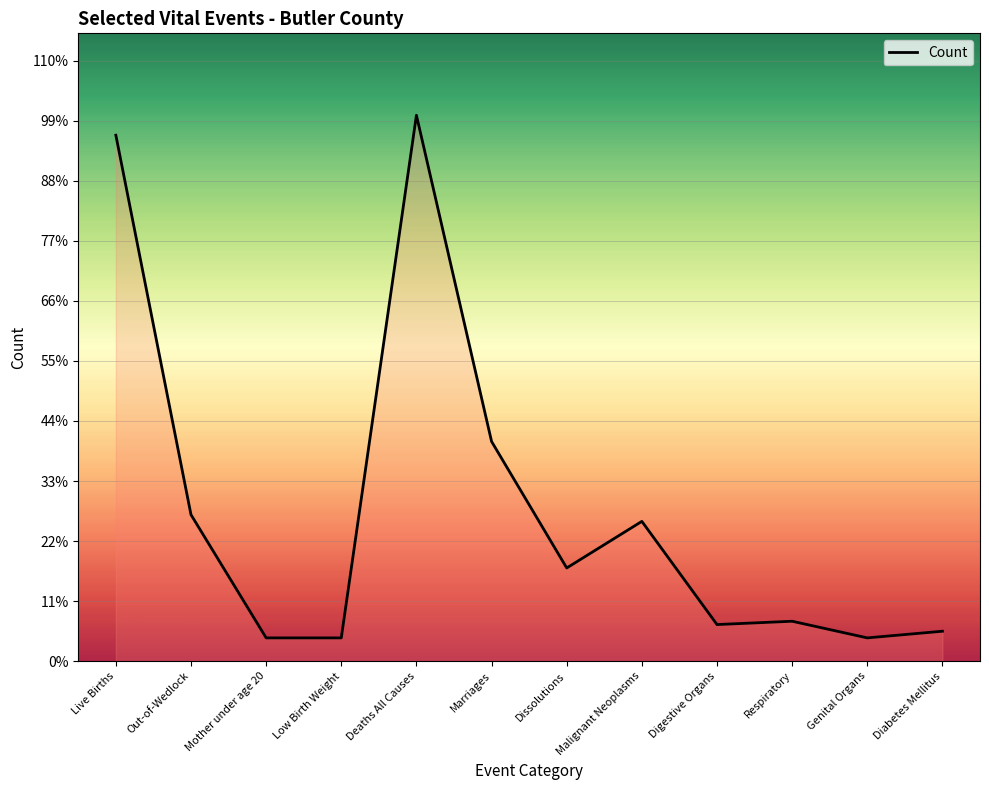

Is this an area chart (filled region under the line)?

Yes